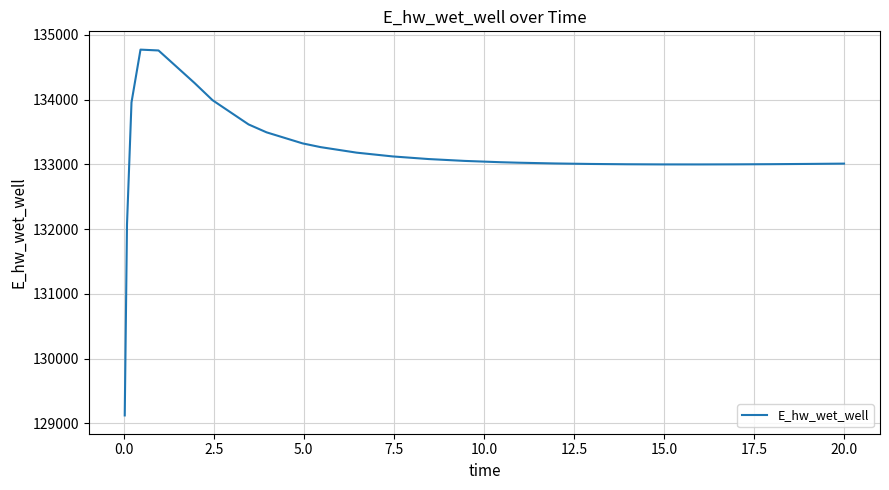

What is the difference between the maximum and minimum values?

5648.9